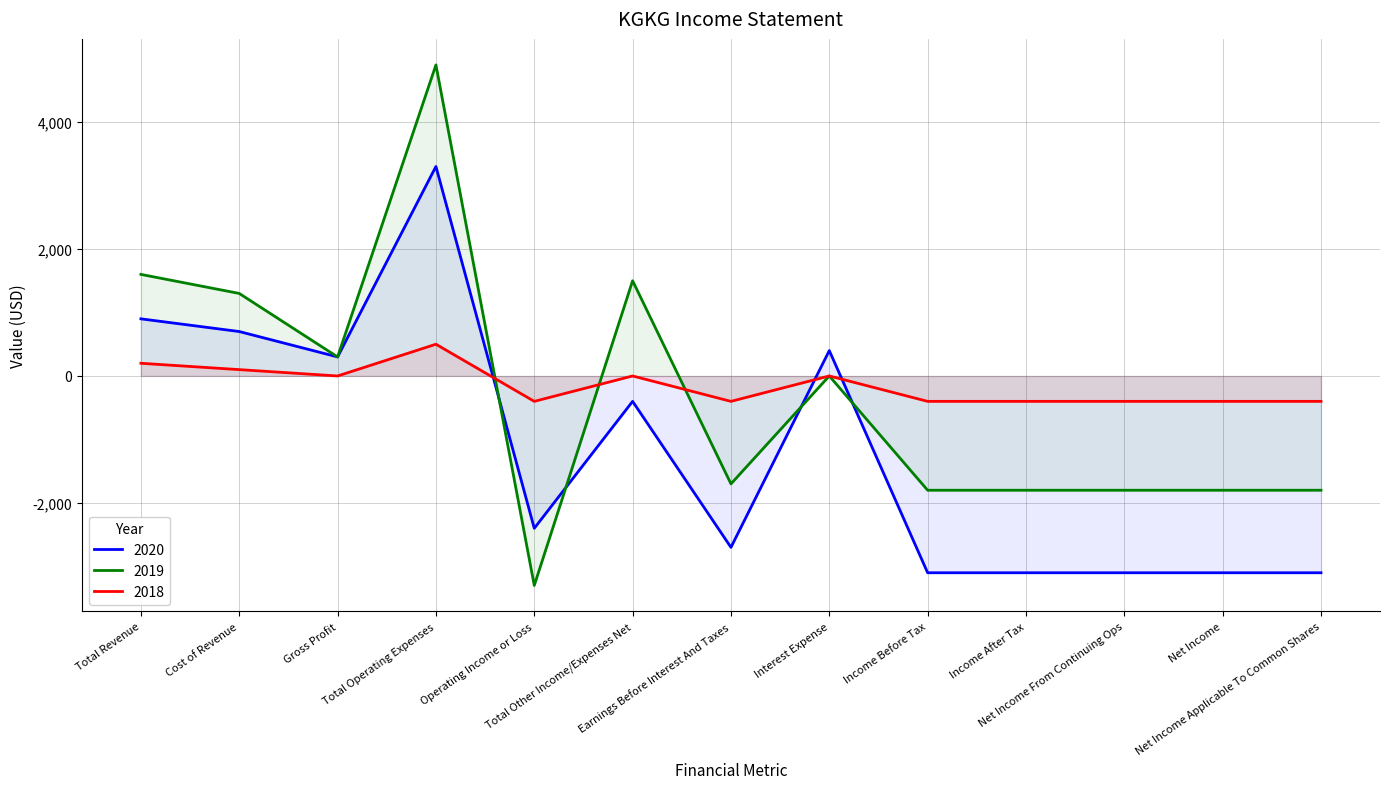

What is the highest value of the 2019 series?

4900